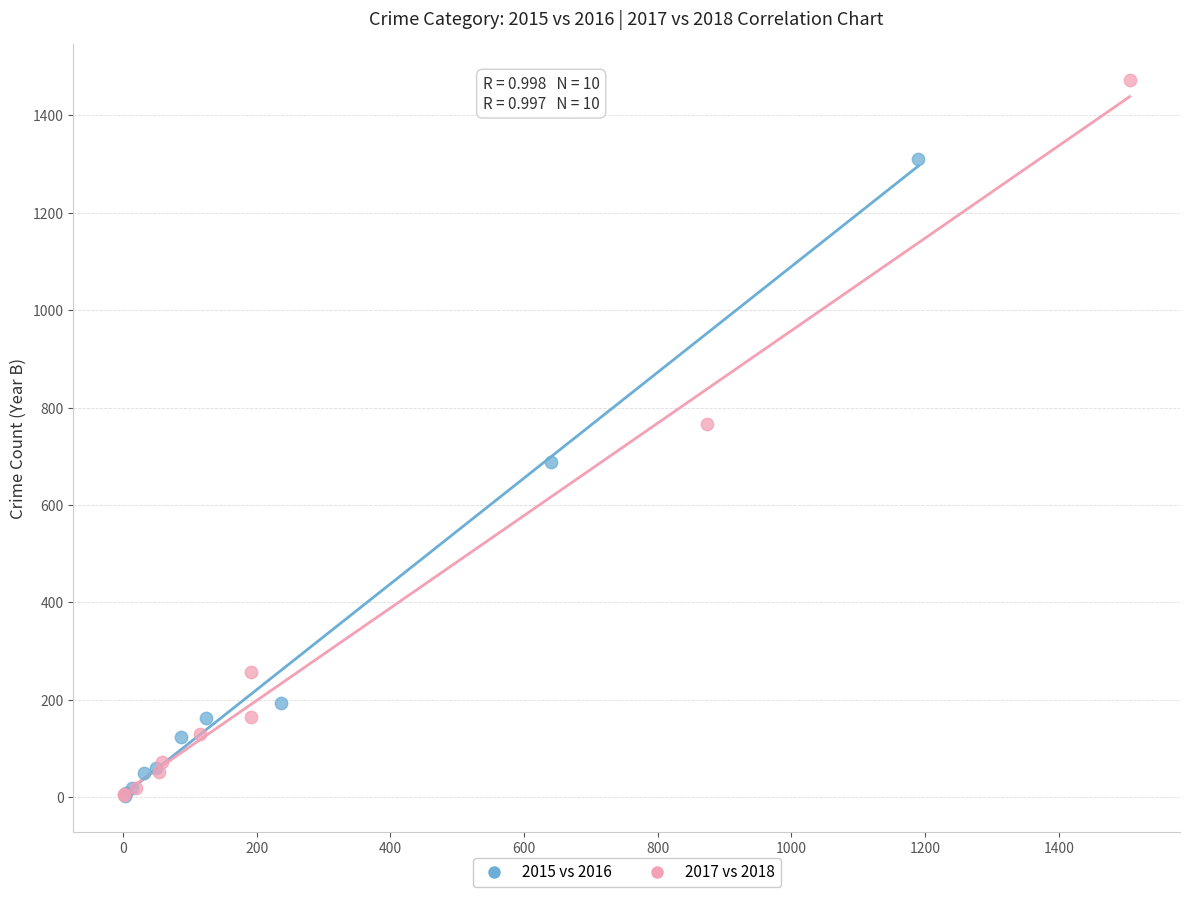

Which series reaches the maximum Y coordinate?

2017 vs 2018